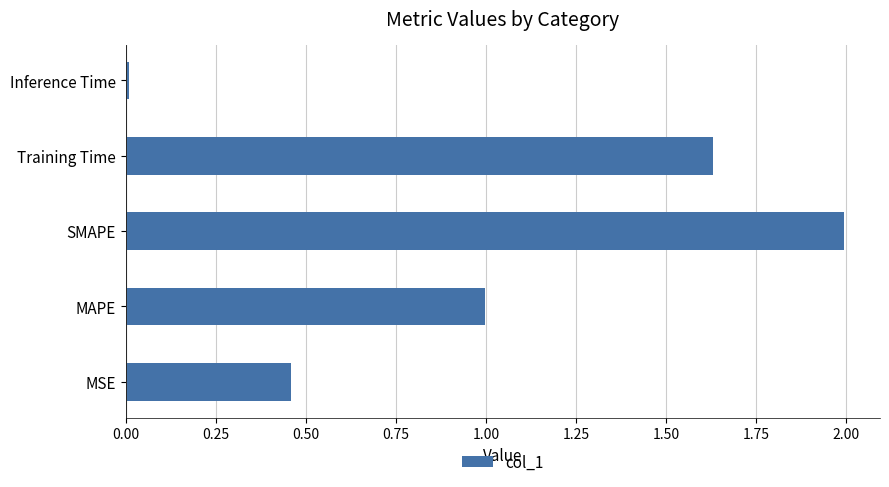

List the labels in order of value, smallest first.

Inference Time, MSE, MAPE, Training Time, SMAPE